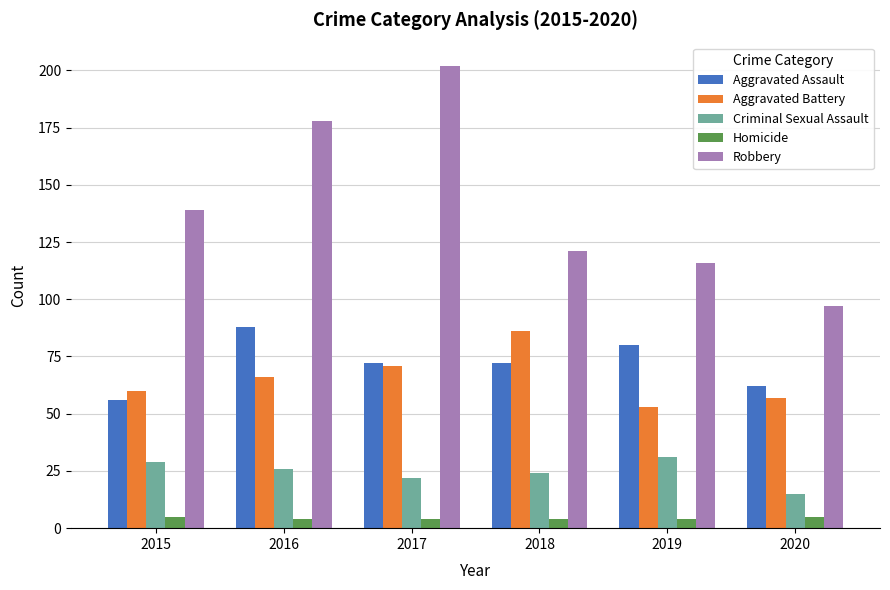

Reading left to right, what are all the values shown in this chart?

Aggravated Assault: 56	88	72	72	80	62
Aggravated Battery: 60	66	71	86	53	57
Criminal Sexual Assault: 29	26	22	24	31	15
Homicide: 5	4	4	4	4	5
Robbery: 139	178	202	121	116	97